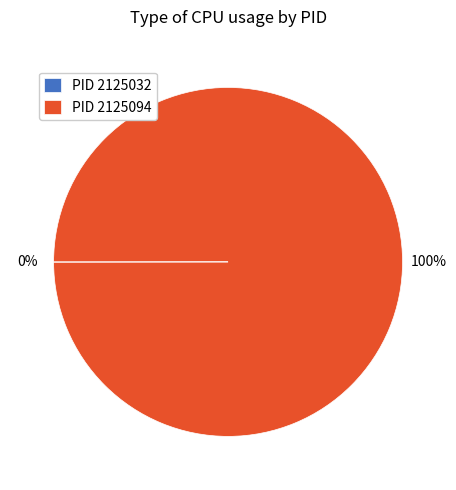

To the nearest percent, what portion does PID 2125094 represent?

100%